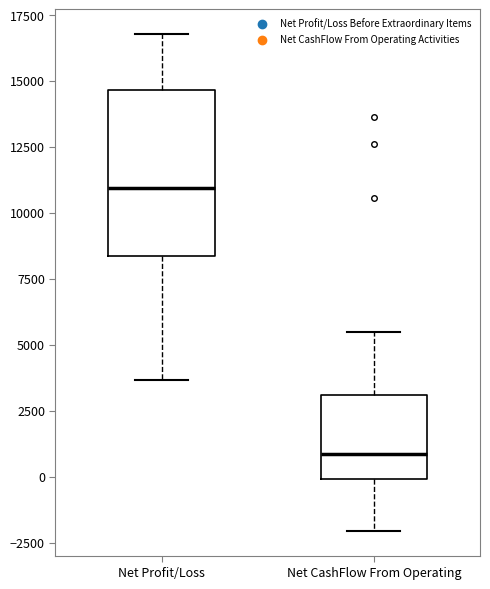

Reading left to right, transcribe this box plot: for each box, give where its median line is, the range the box spans, and where its two whiskers end, as read against the y-axis. The values are not printed on the chart, so give them approximately, as read against the axis.

Net Profit/Loss: median 11000, box 8500 to 14500, whiskers 3500 to 17000
Net CashFlow From Operating: median 1000, box 0 to 3000, whiskers -2000 to 5500